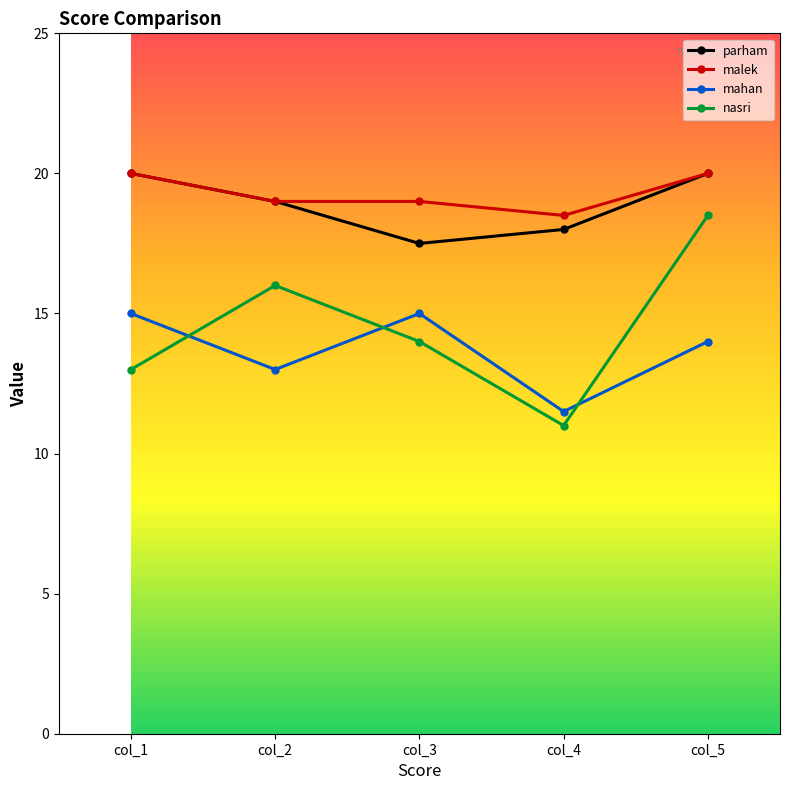

What is the difference between the second highest and minimum values in the malek series?

1.5